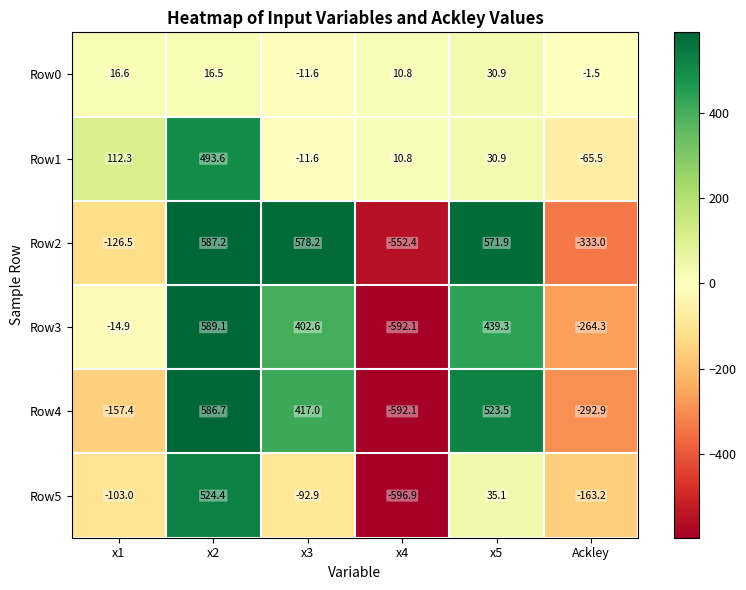

At which category does the chart reach its peak across all series?

x2